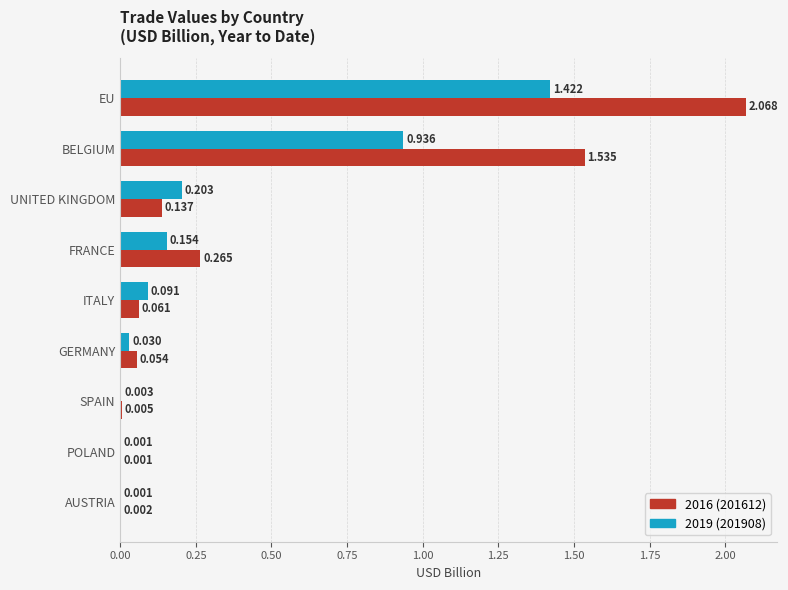

At which category is the sum across all series the highest?

EU